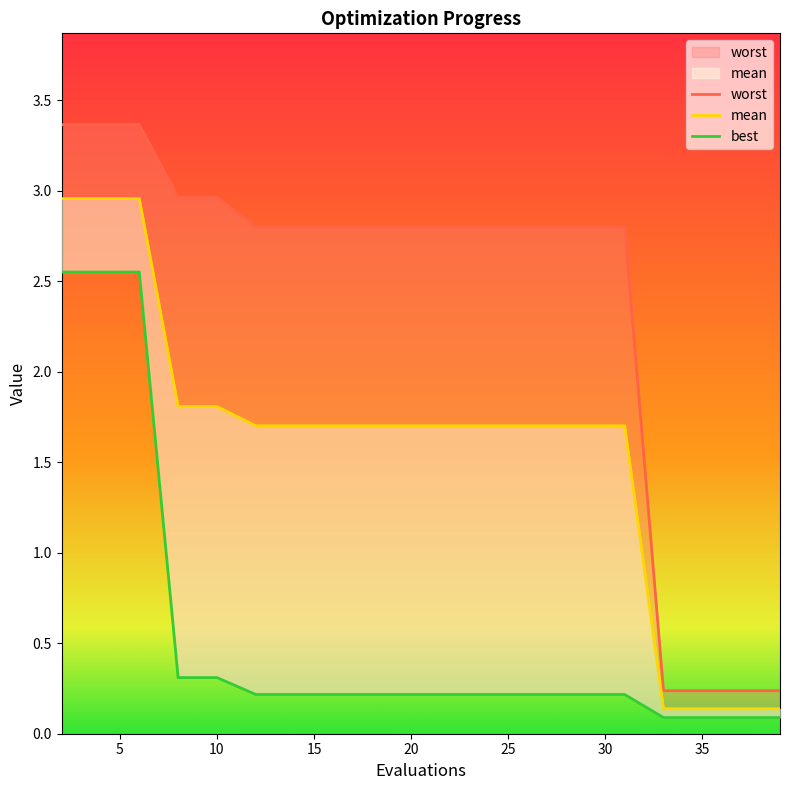

At which label does best reach its peak?

2